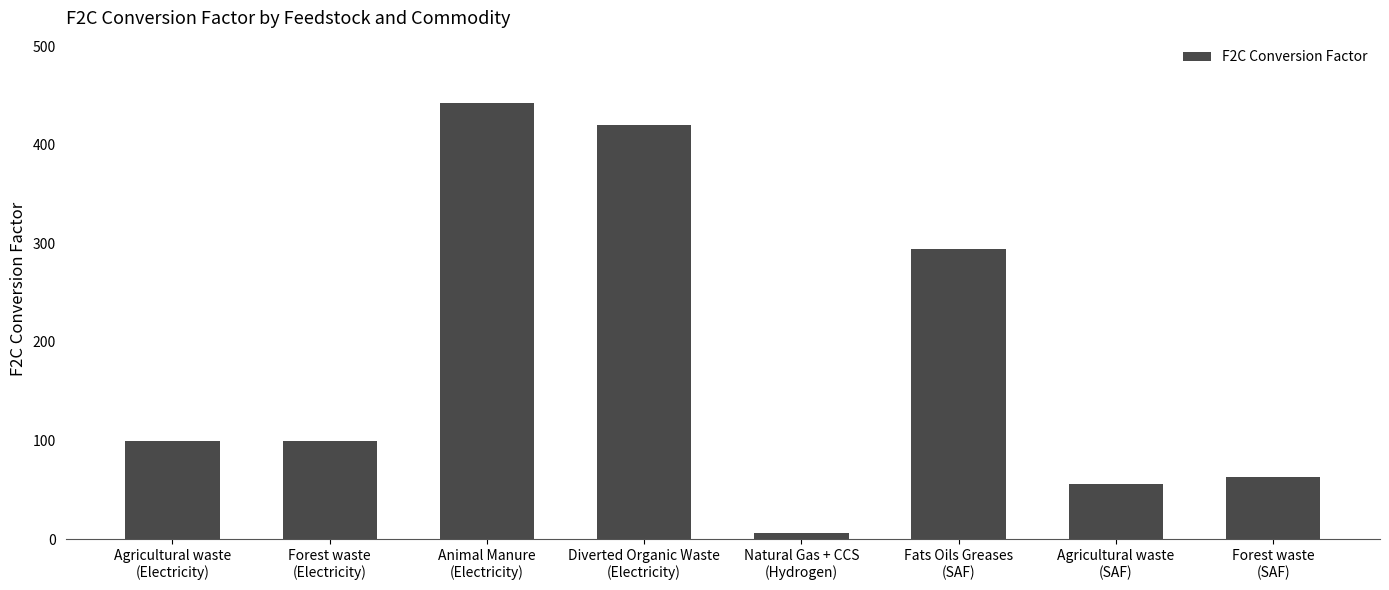

How many distinct data groups are displayed?

1